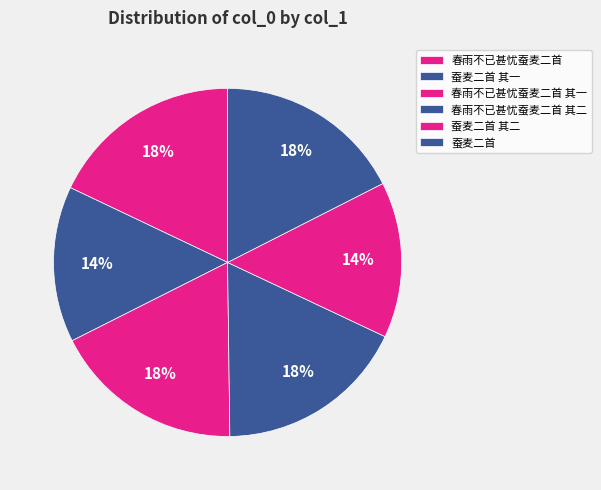

Count the number of slices in the pie.

6